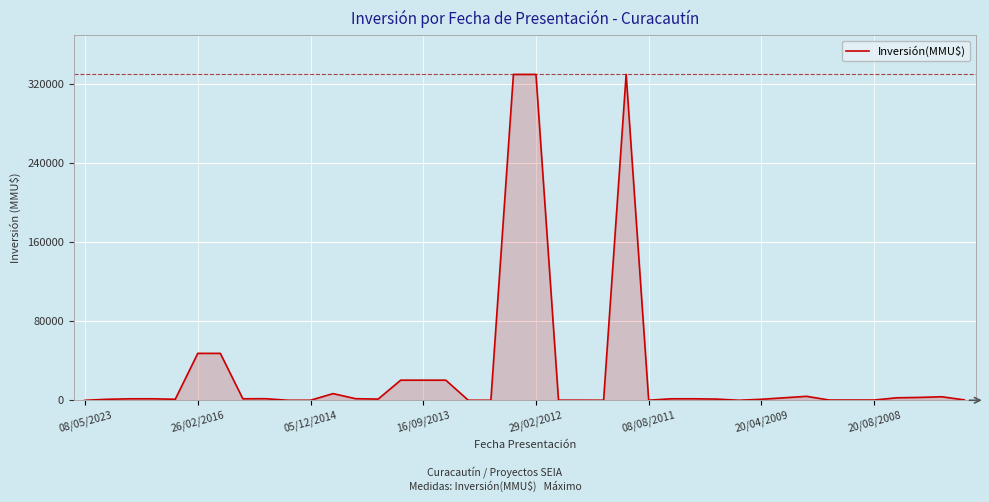

What is the difference between the maximum and minimum values?

330000